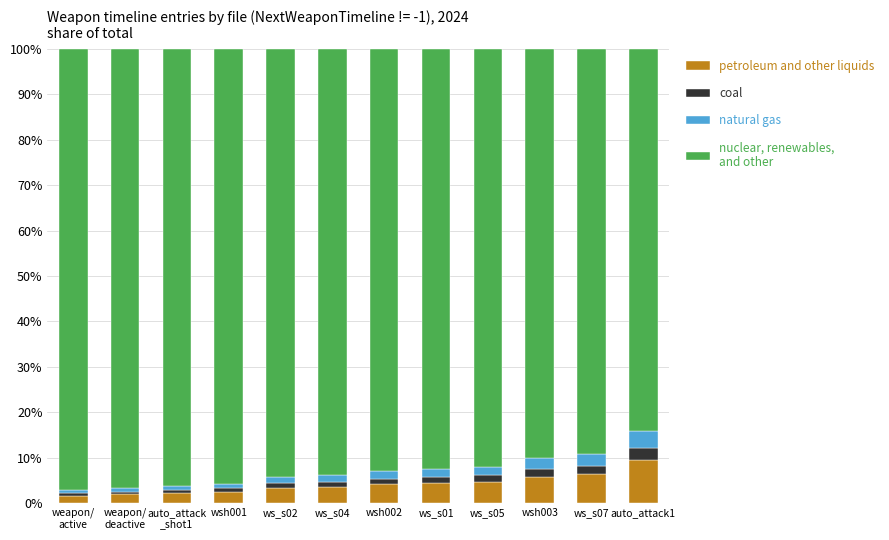

How many distinct data groups are displayed?

4